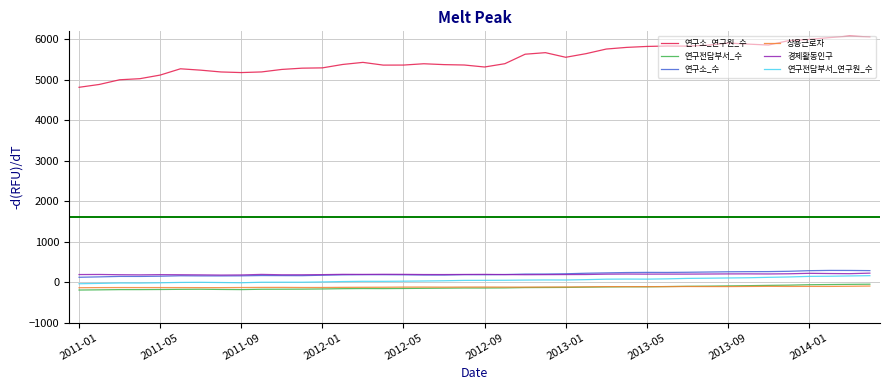

What is the smallest value displayed?

-195.7